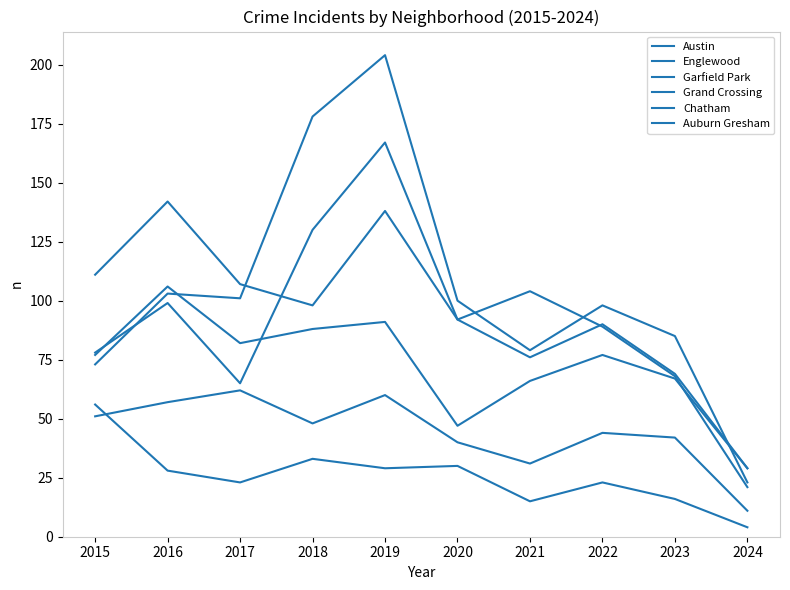

Does the chart have visible grid lines?

No